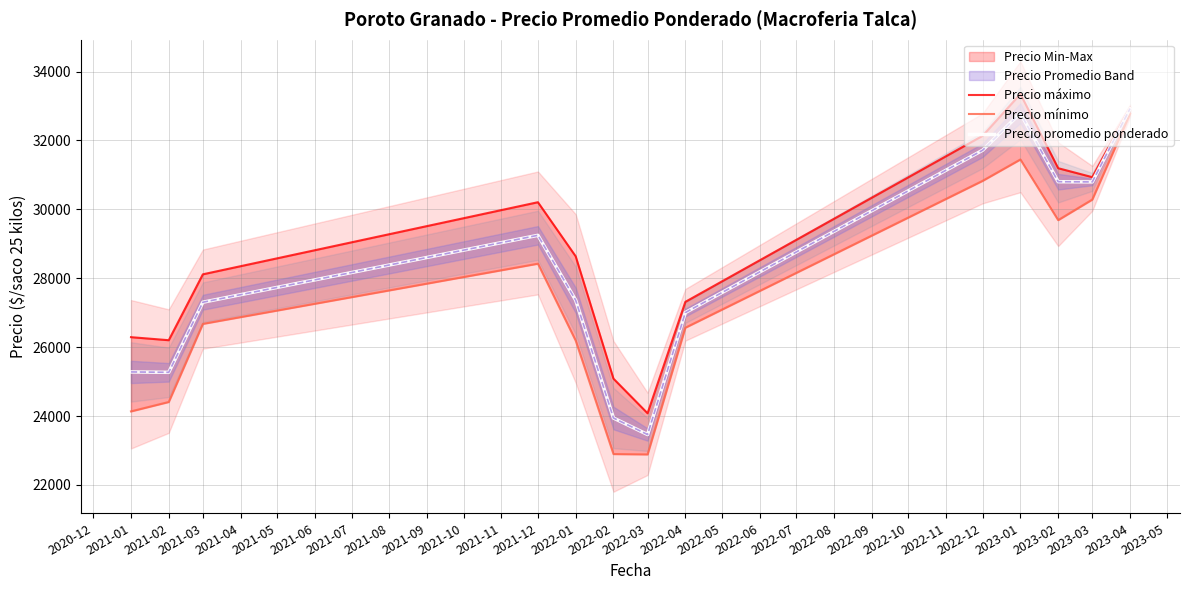

The value of Precio promedio ponderado at 2021-03 is 11041.6. True or false?

False